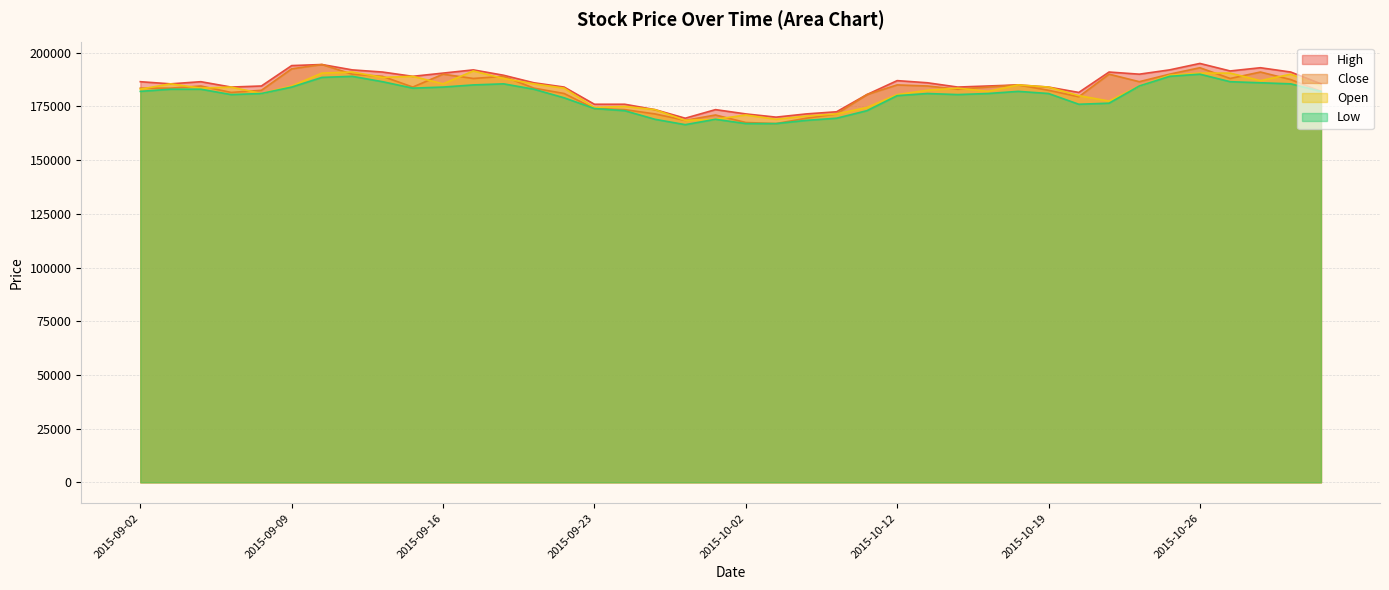

Reading left to right, transcribe all the data shown in this chart.

High: 186500	185500	186500	184000	184500	194000	194500	192000	191000	189000	190500	192000	189500	186000	184000	176000	176000	173500	169500	173500	171500	170000	171500	172500	180500	187000	186000	184000	184500	185000	184000	181500	191000	190000	192000	195000	191500	193000	191000	185500
Low: 182000	183000	183000	180500	181000	184000	188500	189000	186500	183500	184000	185000	185500	183000	179000	174000	173000	169000	166500	169000	167000	167000	168500	169500	173000	180000	181000	180500	181000	182000	181000	176000	176500	184500	189000	190000	186500	186000	185500	182000
Close: 183500	183500	184500	181500	182500	192500	194500	190000	189000	184000	190000	188000	189000	183500	181000	174000	173500	171500	168500	171000	167500	167000	169500	171500	180500	185000	184500	183000	184000	185000	182500	179500	190000	186500	190000	193000	188000	191000	187500	182000
Open: 183000	185500	183500	184000	181000	184500	190500	191000	188500	189000	185500	191500	188000	185500	183500	174500	175000	173500	168500	169000	171000	169000	170500	171500	174500	180500	182500	183500	182000	185000	184000	180000	177500	184500	189500	190500	190500	187000	190000	184500